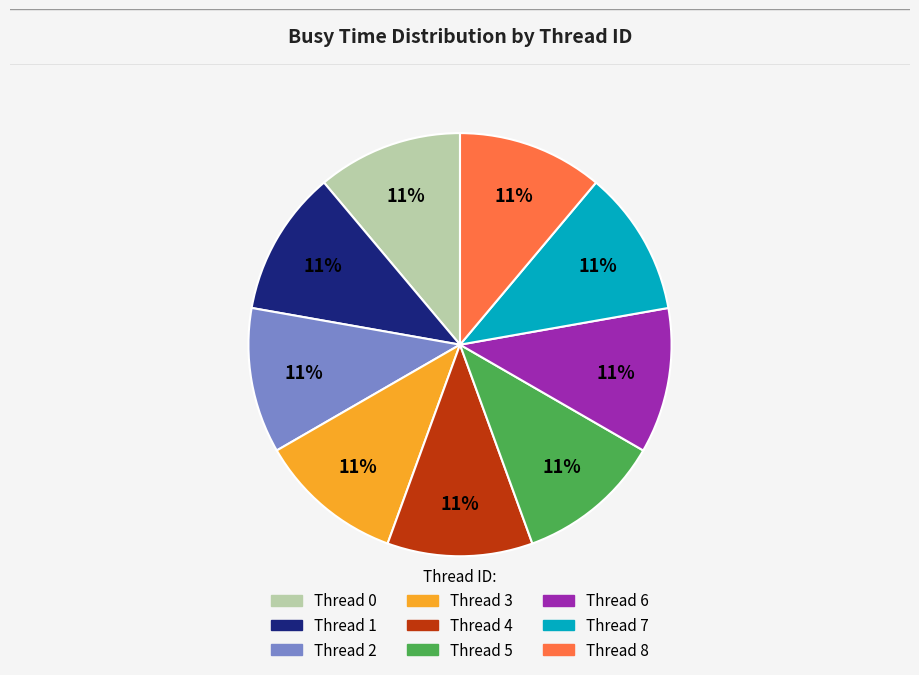

Does Thread 0 represent more than half of the total?

No